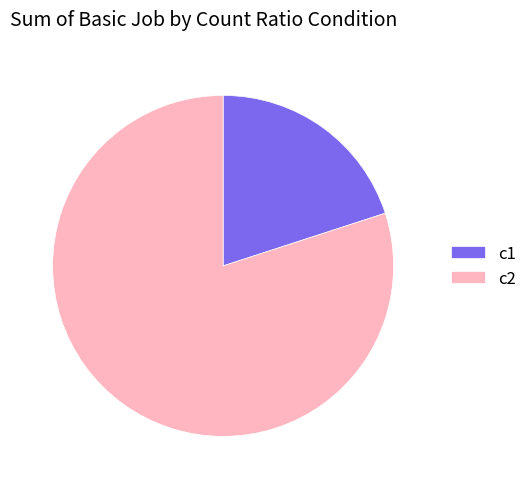

What is the largest slice in the pie chart?

c2